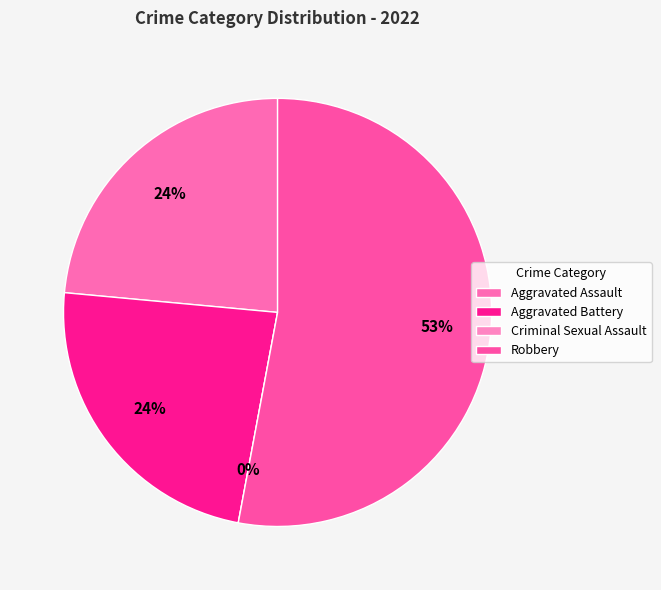

What is the ratio of the value at Robbery to the value at Aggravated Battery?

2.2